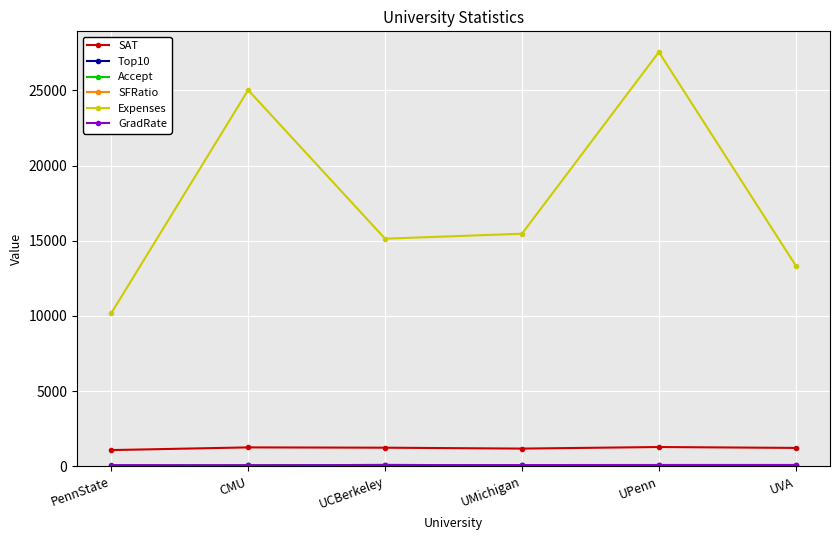

Is it true that Expenses equals 10506 at CMU?

False